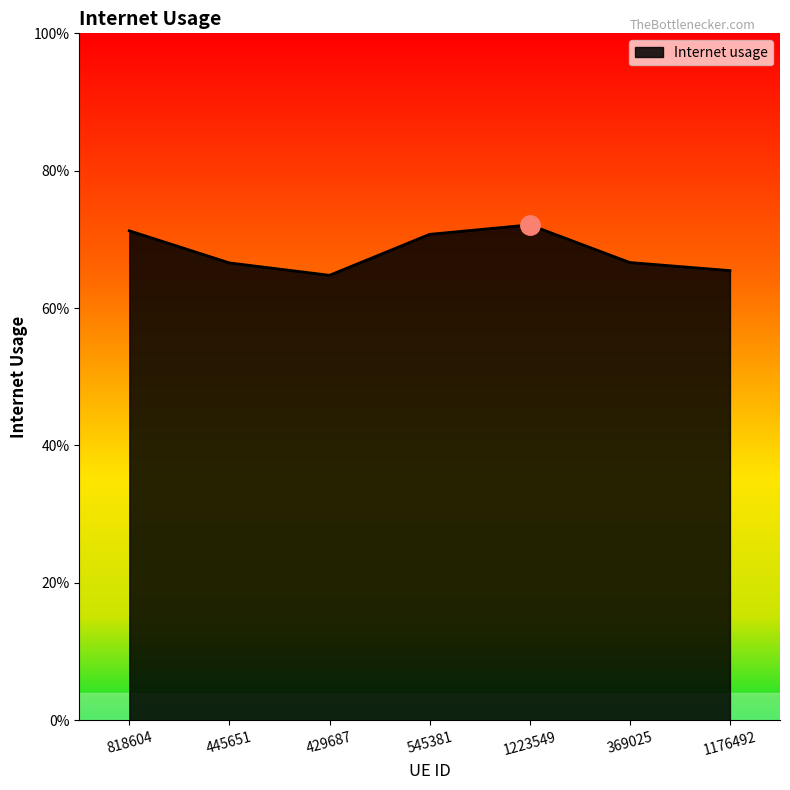

The value at 445651 is 0.7. True or false?

True